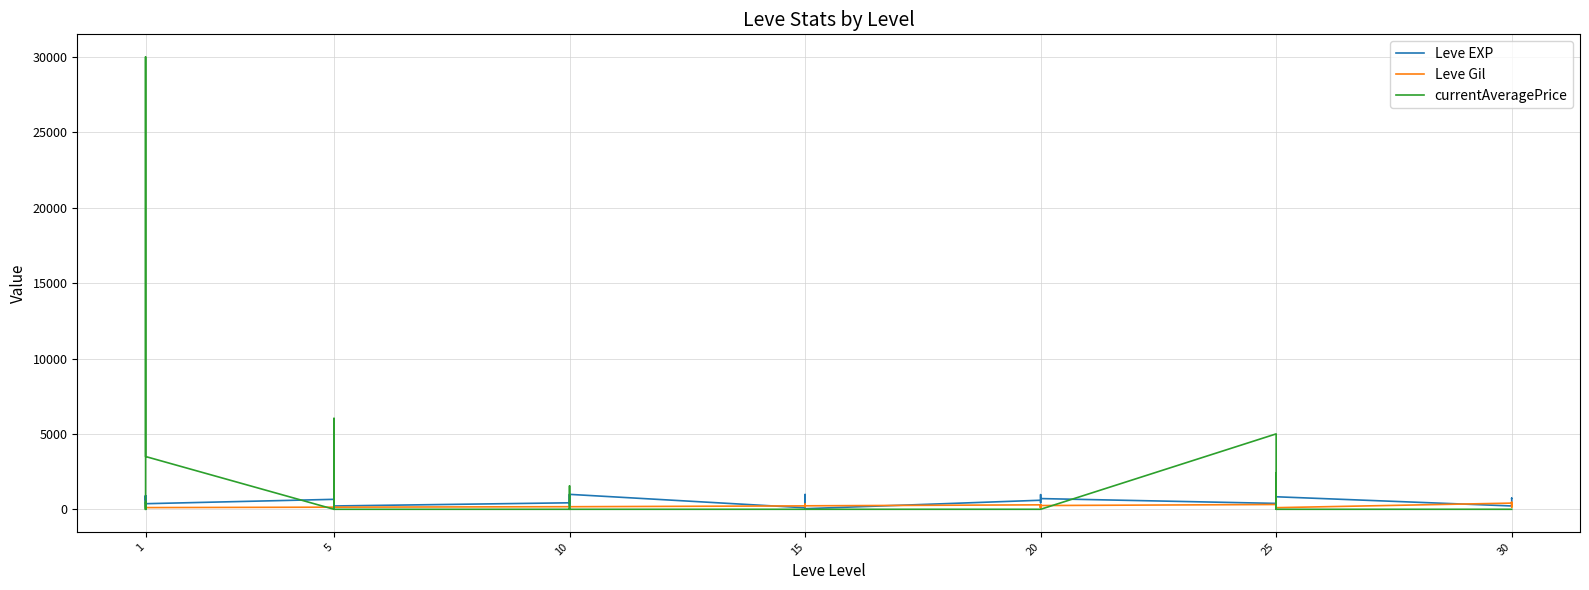

What is the total value across all series at 15?

326